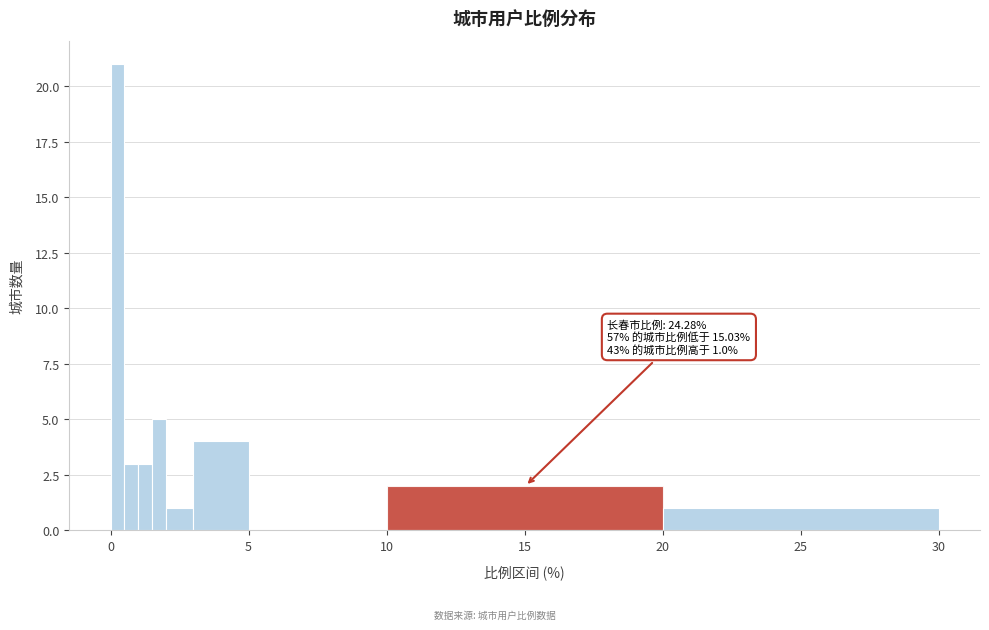

Around what value on the x-axis is the tallest bar? Give the approximate position of its centre, as read against the axis.

0.5